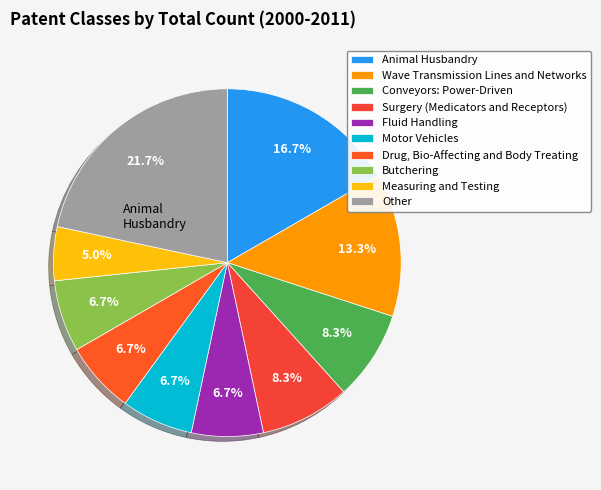

Which category has the smallest portion of the pie?

Measuring and Testing